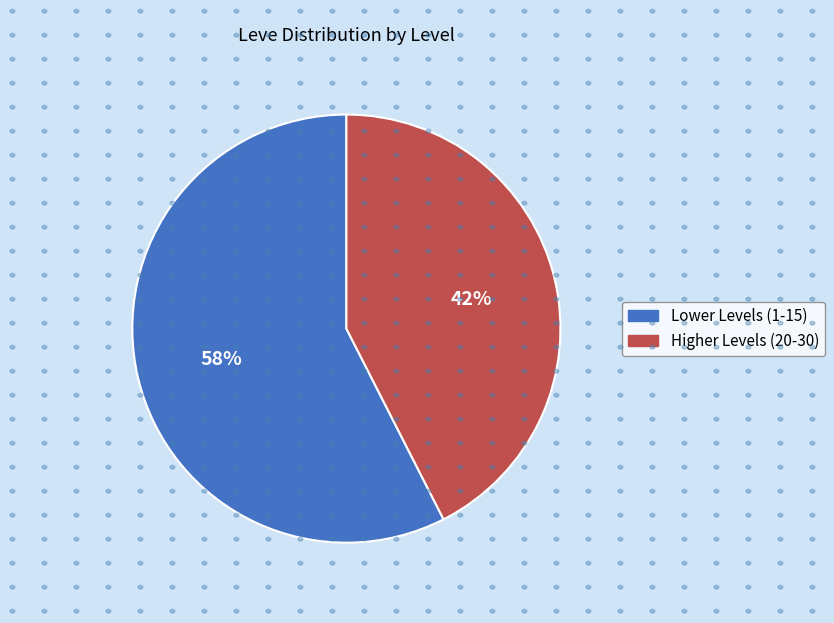

To the nearest percent, what is the combined percentage of Higher Levels (20-30) and Lower Levels (1-15)?

100%